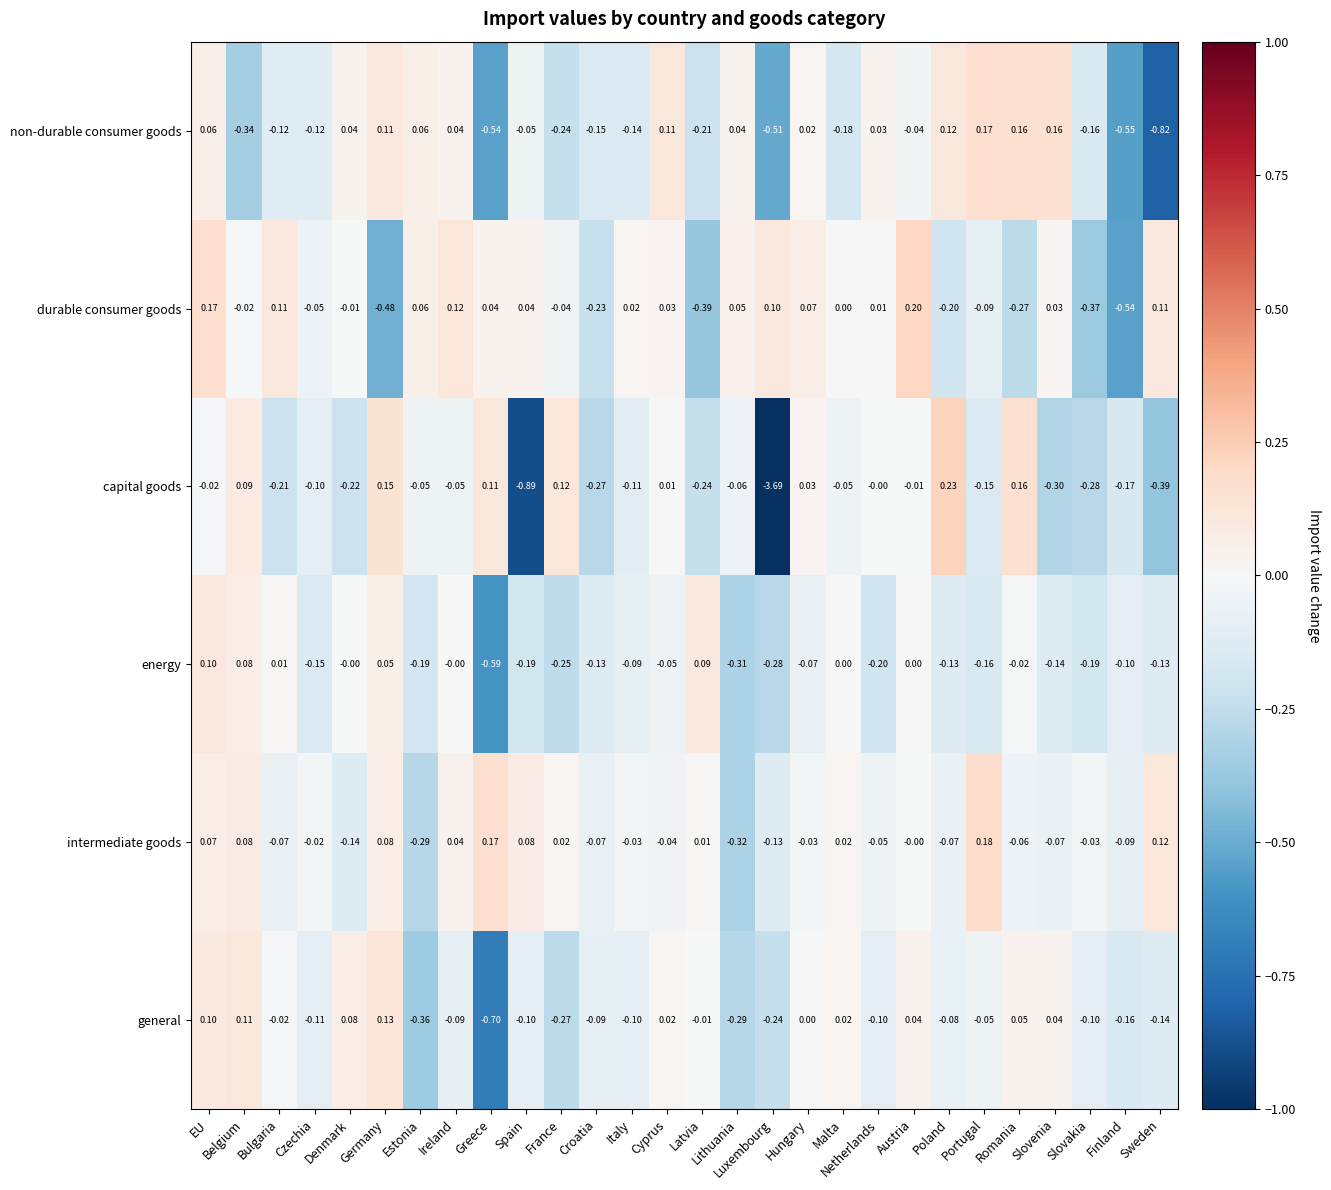

Rank the series by their maximum value, from highest to lowest.

capital goods, durable consumer goods, intermediate goods, non-durable consumer goods, general, energy